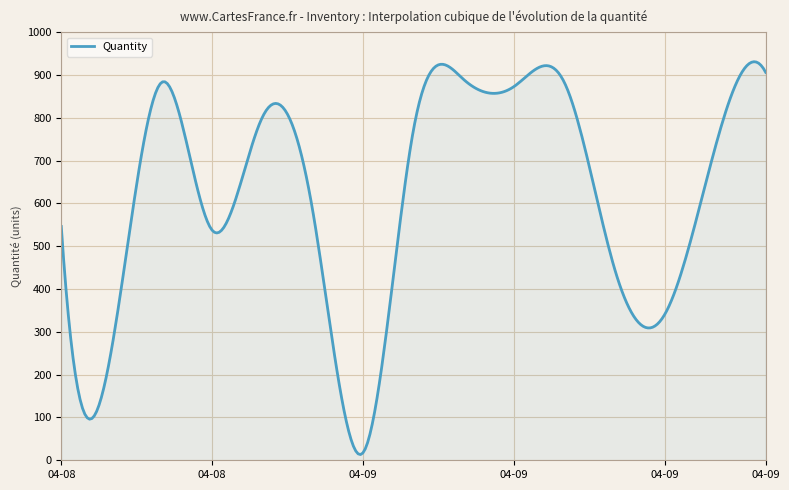

What is the maximum value shown in the chart?

930.8